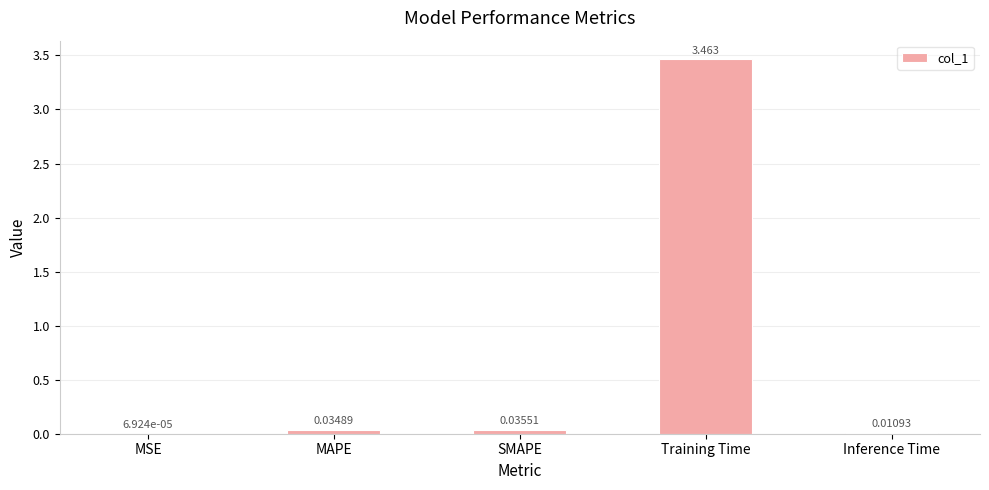

Between Inference Time and SMAPE, which is larger?

SMAPE